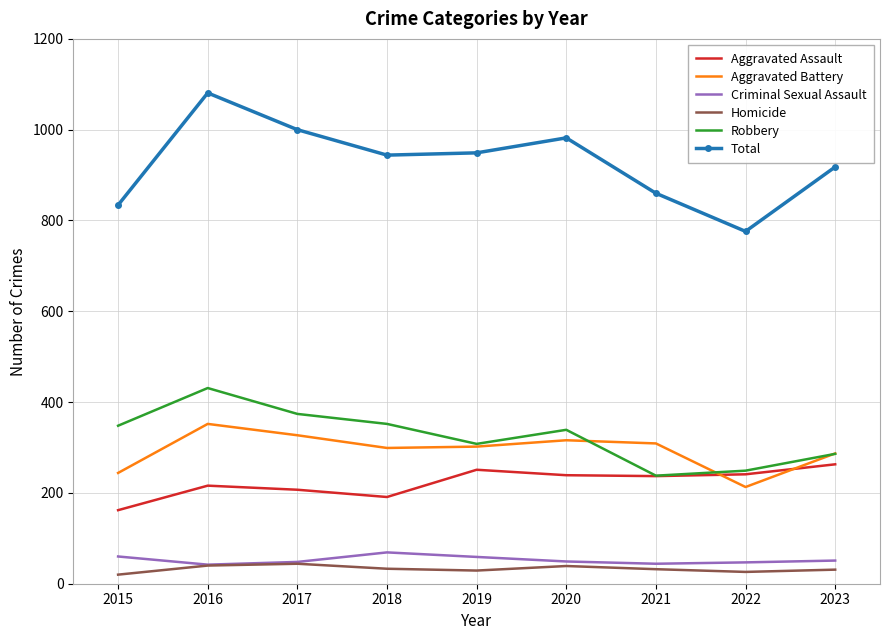

What is the total value across all series at 2018?

1888